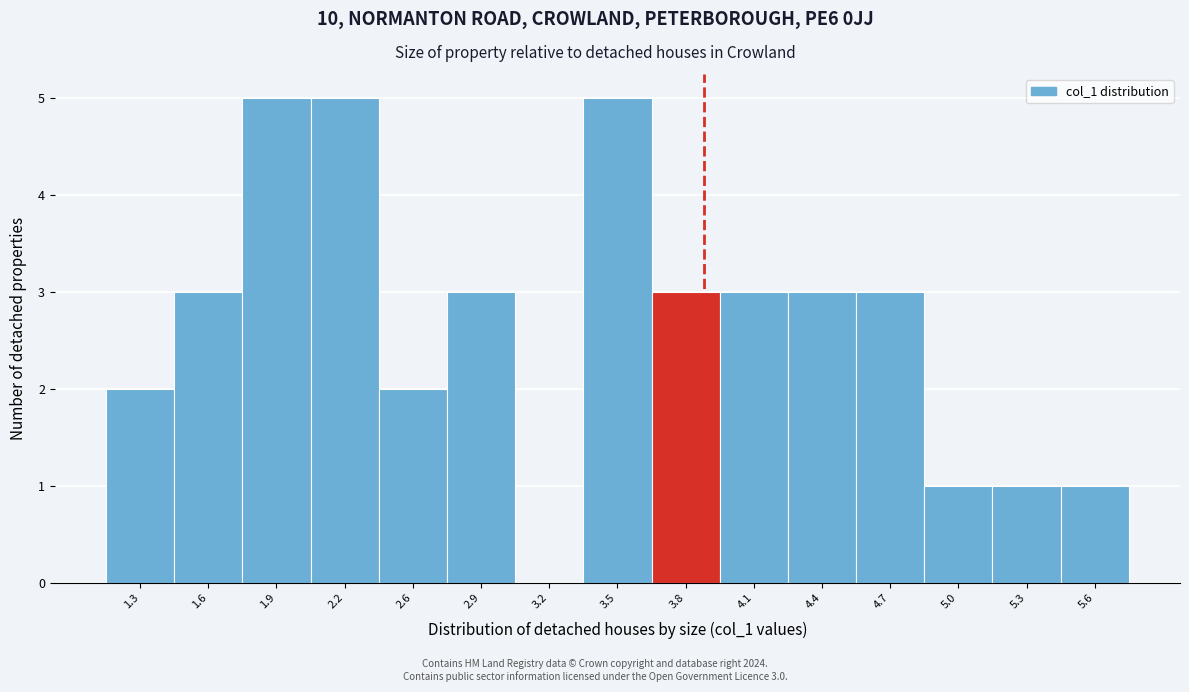

Reading left to right, extract all data points from this chart.

1.3=2	1.6=3	1.9=5	2.2=5	2.6=2	2.9=3	3.2=0	3.5=5	3.8=3	4.1=3	4.4=3	4.7=3	5.0=1	5.3=1	5.6=1